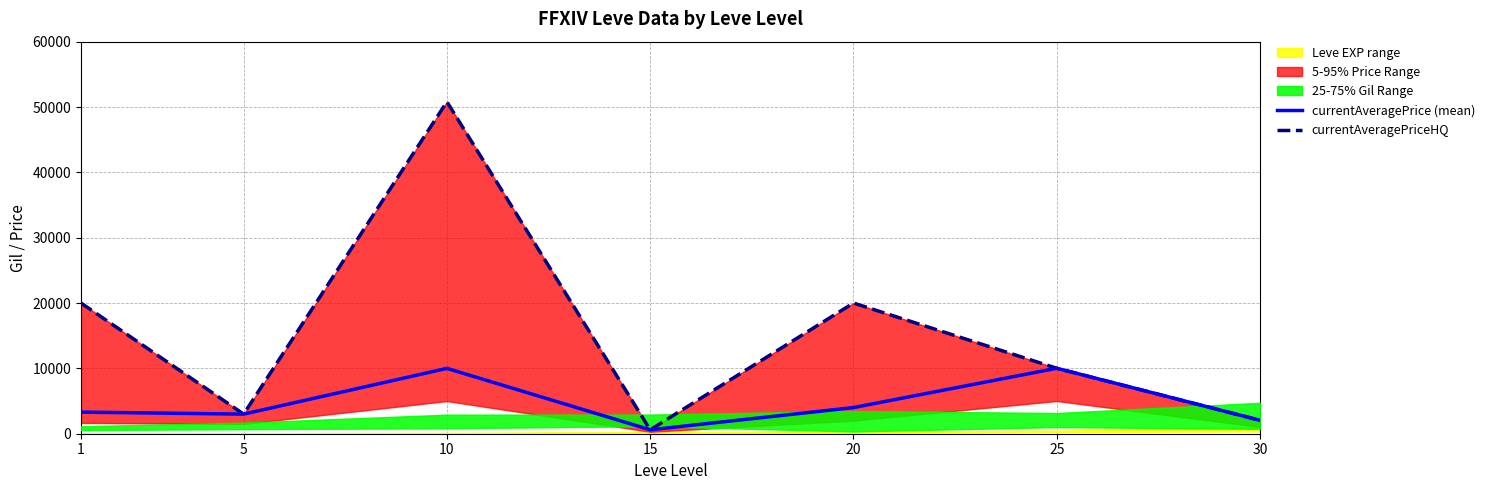

At how many categories does at least one series exceed 29200?

1